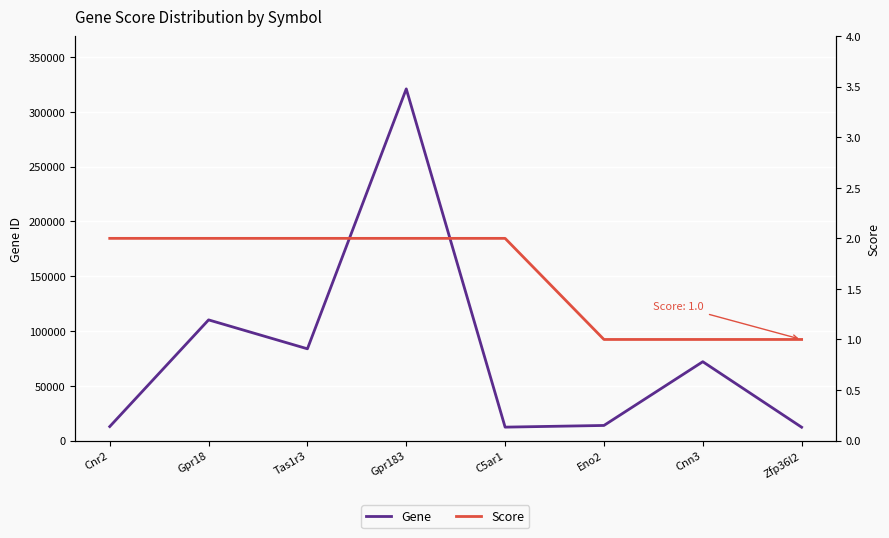

What is the approximate value of Gene at Gpr18?

110168